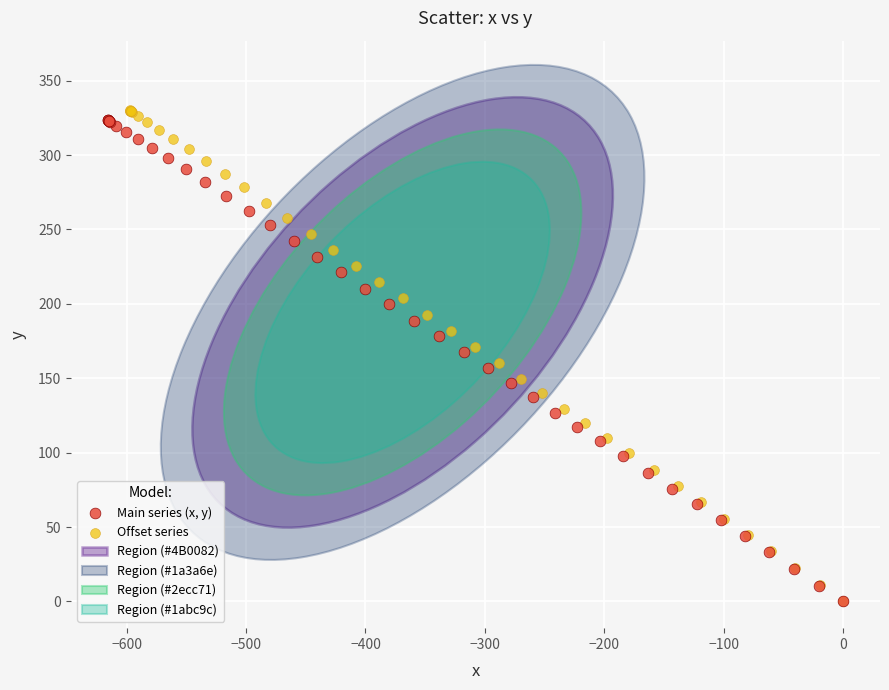

Which series has the widest spread of Y values?

Offset series